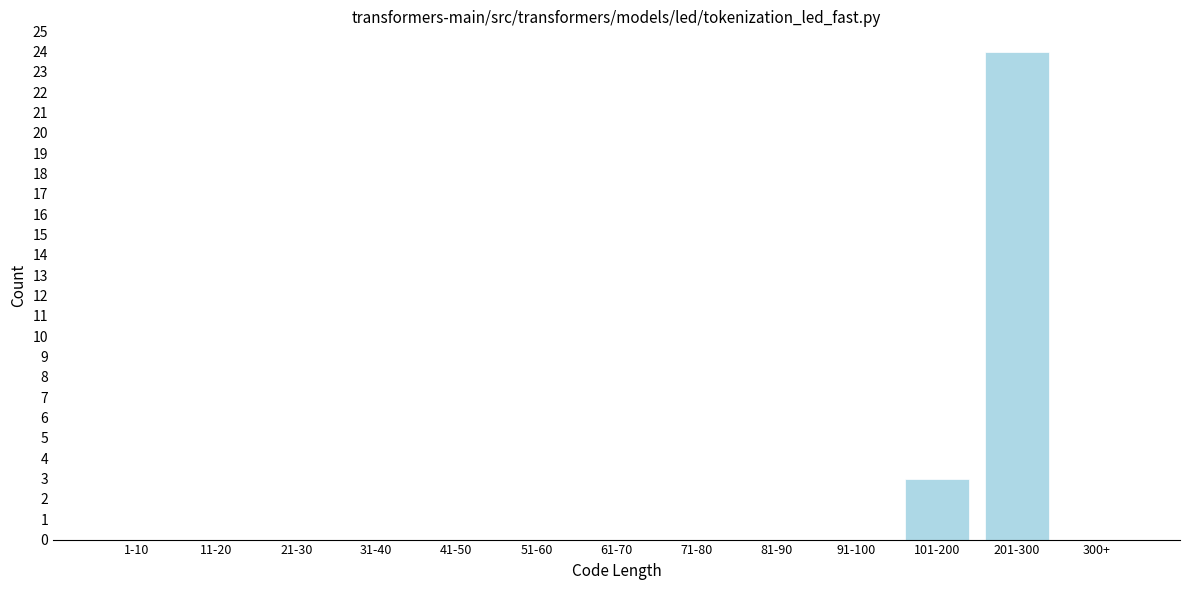

Reading left to right, what are all the values shown in this chart?

1-10=0	11-20=0	21-30=0	31-40=0	41-50=0	51-60=0	61-70=0	71-80=0	81-90=0	91-100=0	101-200=3	201-300=24	300+=0